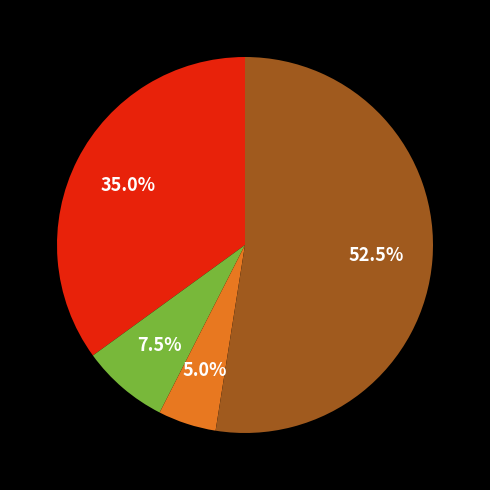

Is there any slice that represents more than half of the pie?

Yes